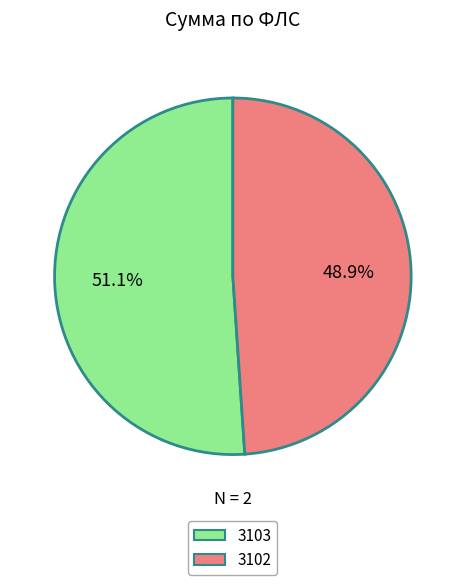

Which slice represents more than half of the pie?

3103